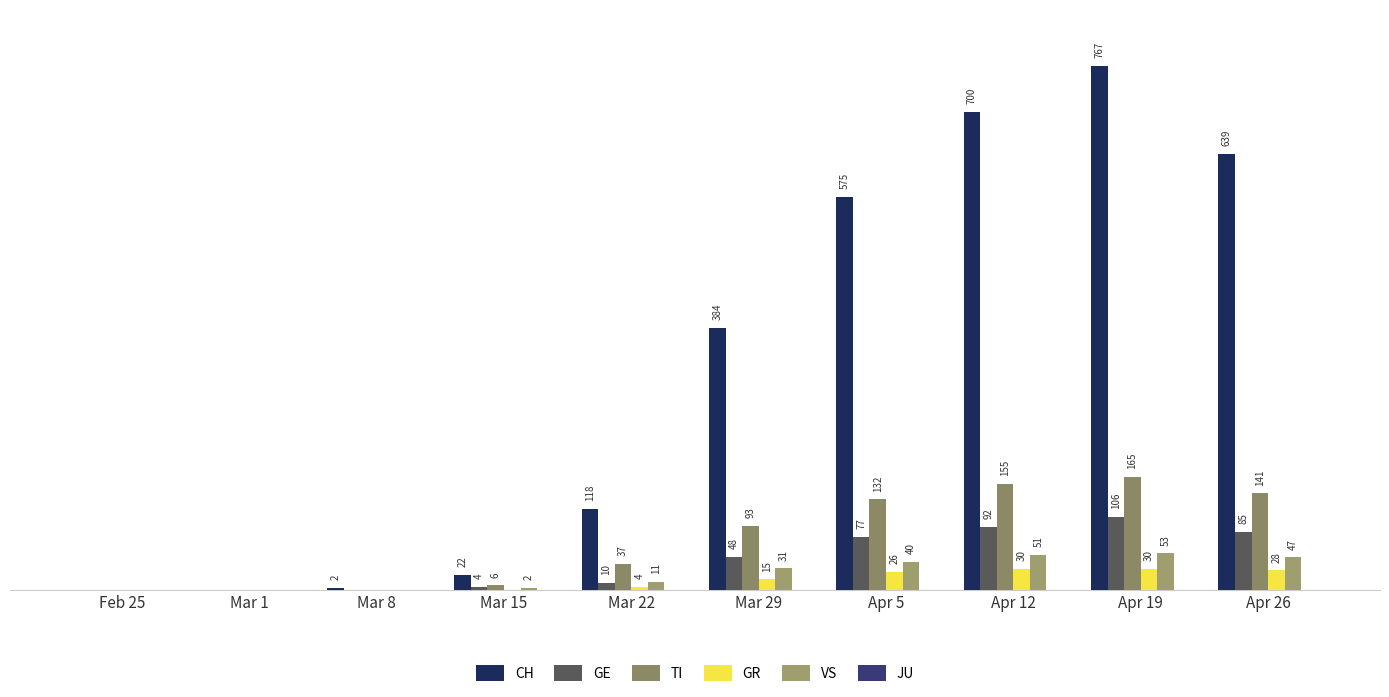

Which category has the lowest value across all series?

Feb 25